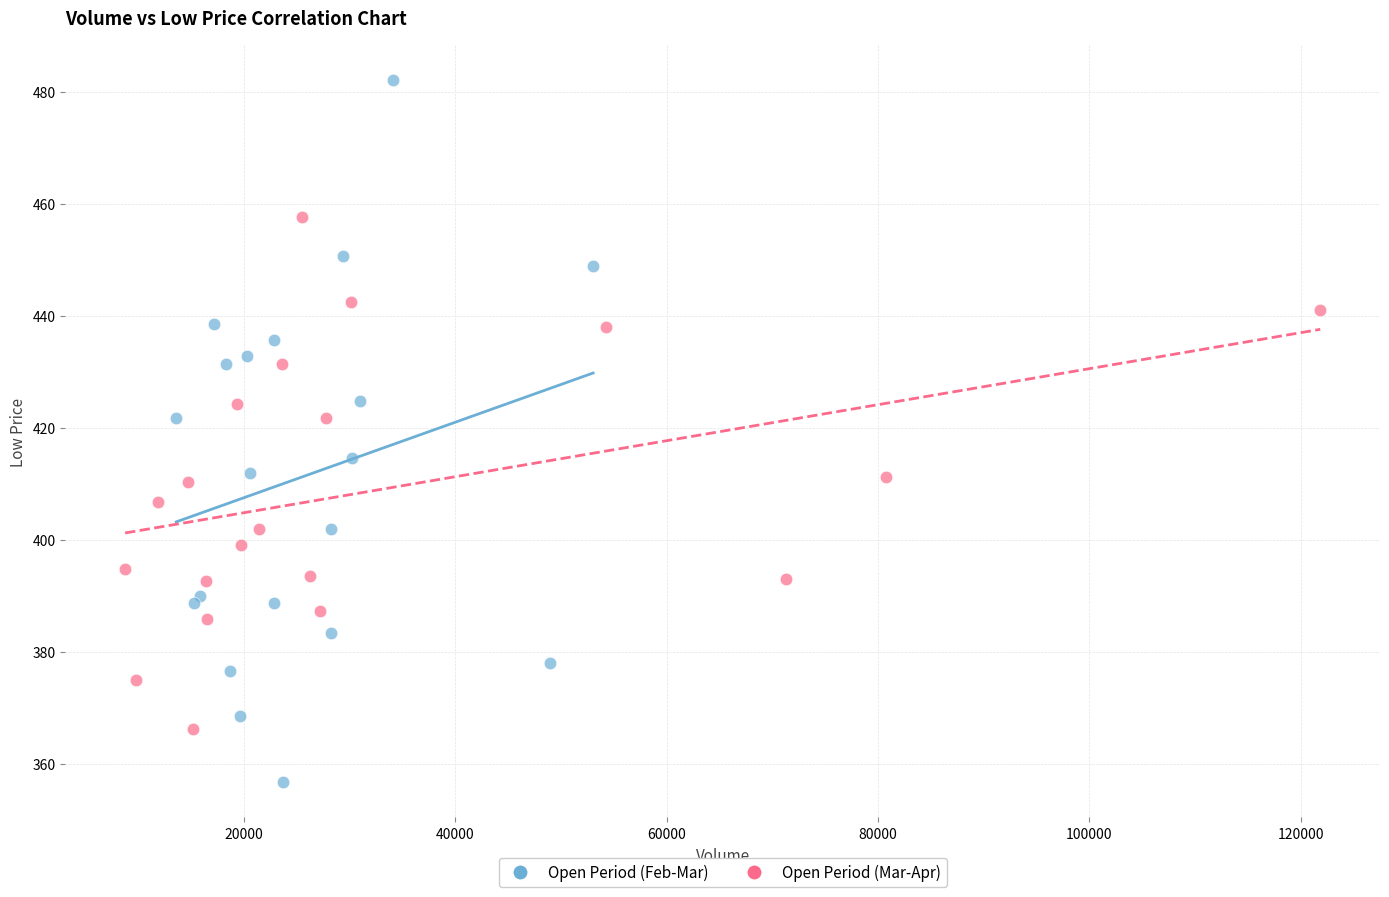

Which series reaches the minimum Y coordinate?

Open Period (Feb-Mar)